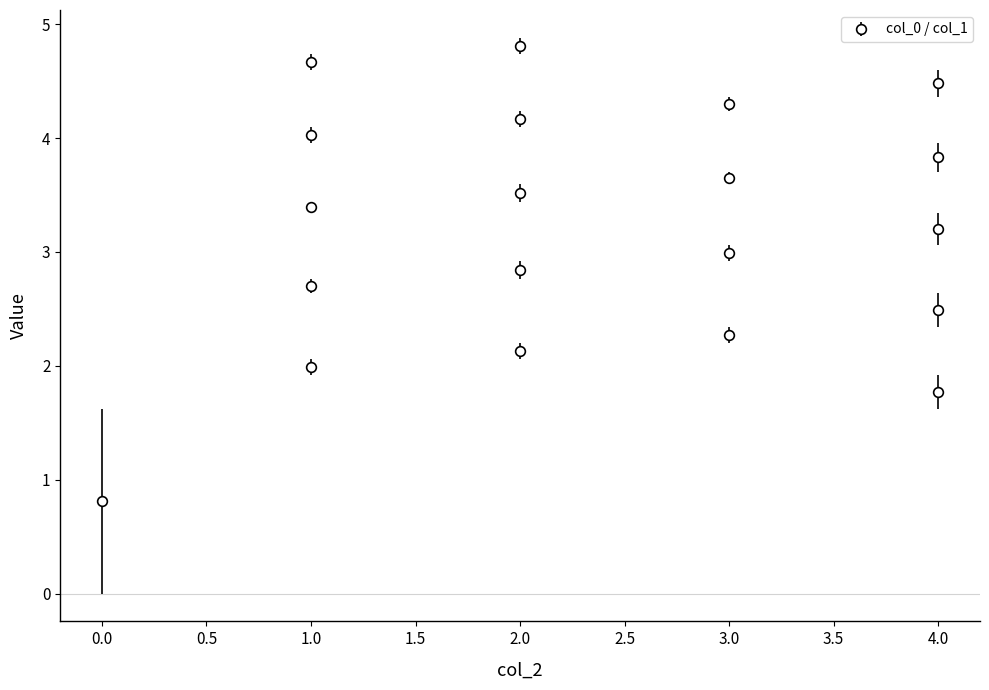

Reading left to right, transcribe all the data shown in this chart.

0=0.8	4=1.8	1=2.0	2=2.1	3=2.3	4=2.5	1=2.7	2=2.8	3=3.0	4=3.2	1=3.4	2=3.5	3=3.7	4=3.8	1=4.0	2=4.2	3=4.3	4=4.5	1=4.7	2=4.8